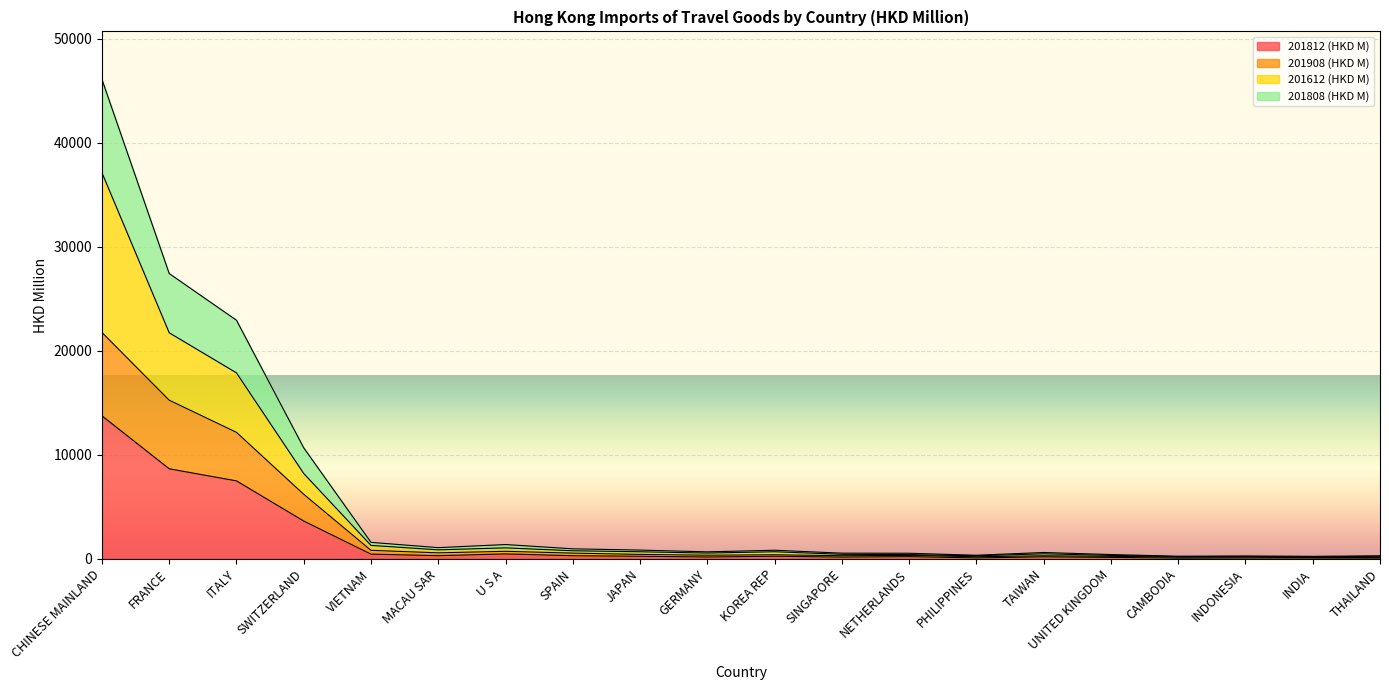

At which label does 201908 (HKD M) reach its peak?

CHINESE MAINLAND